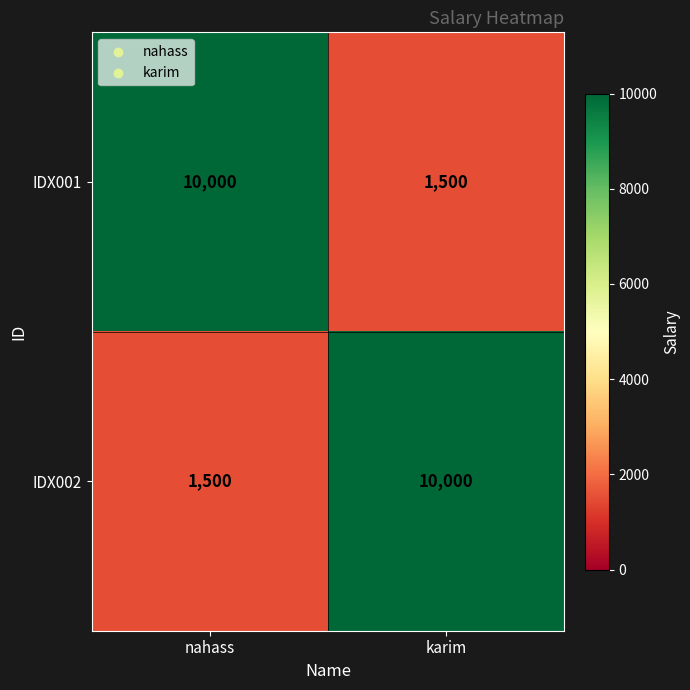

Reading left to right, list all the values displayed in this chart.

IDX001: 10000	1500
IDX002: 1500	10000